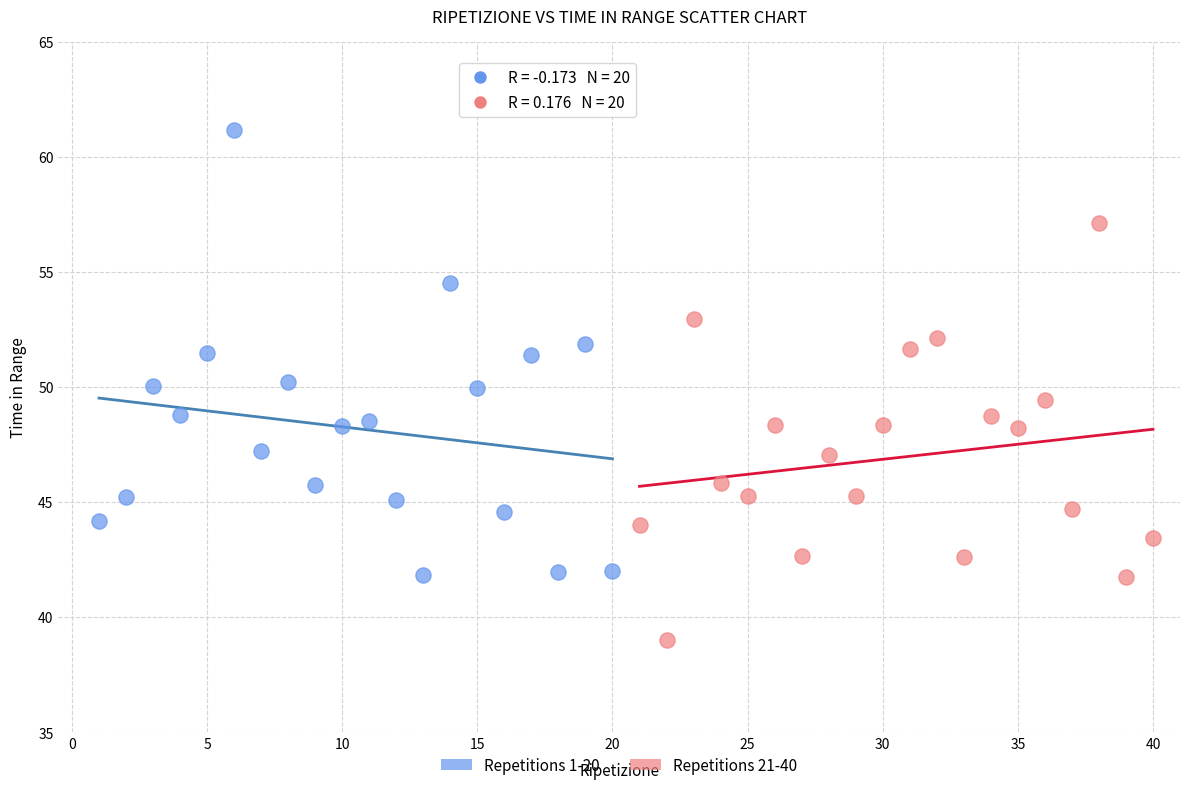

What are all the series names shown in the legend?

Repetitions 1-20, Repetitions 21-40